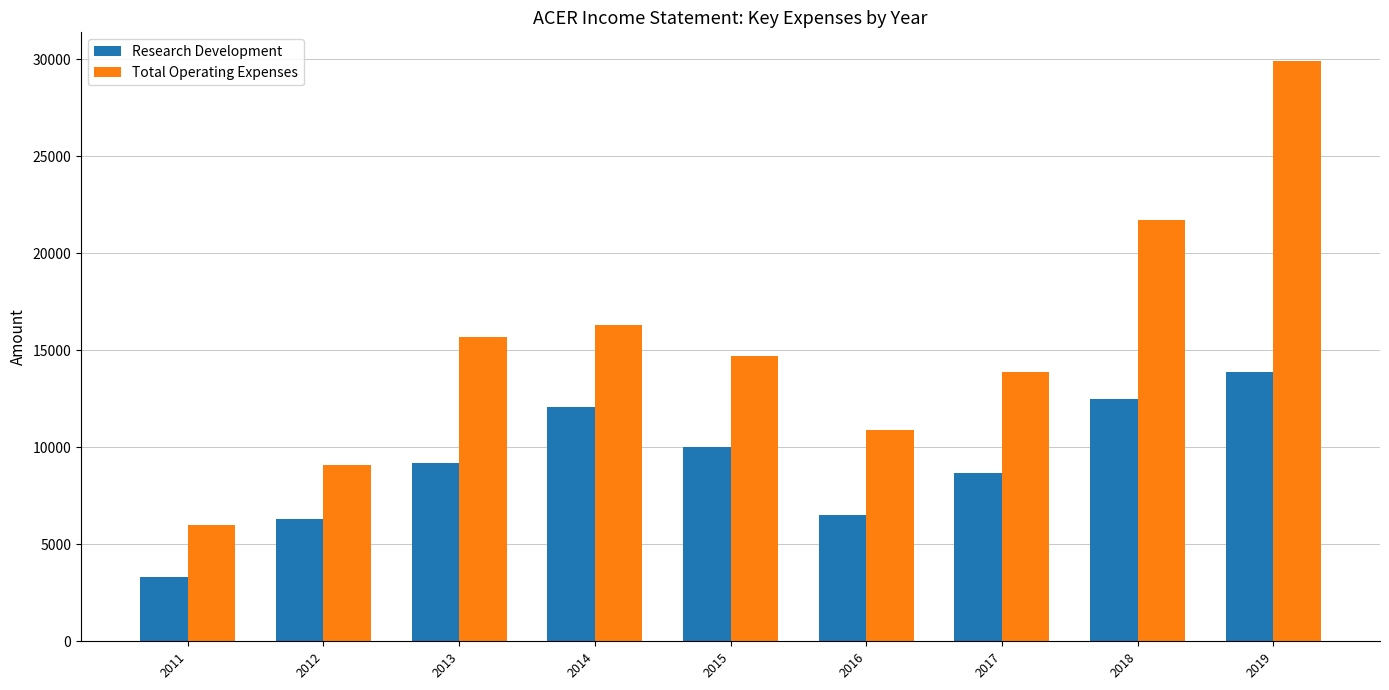

Reading right to left, list all the values displayed in this chart.

Research Development: 13900	12500	8700	6500	10000	12100	9200	6300	3300
Total Operating Expenses: 29900	21700	13900	10900	14700	16300	15700	9100	6000